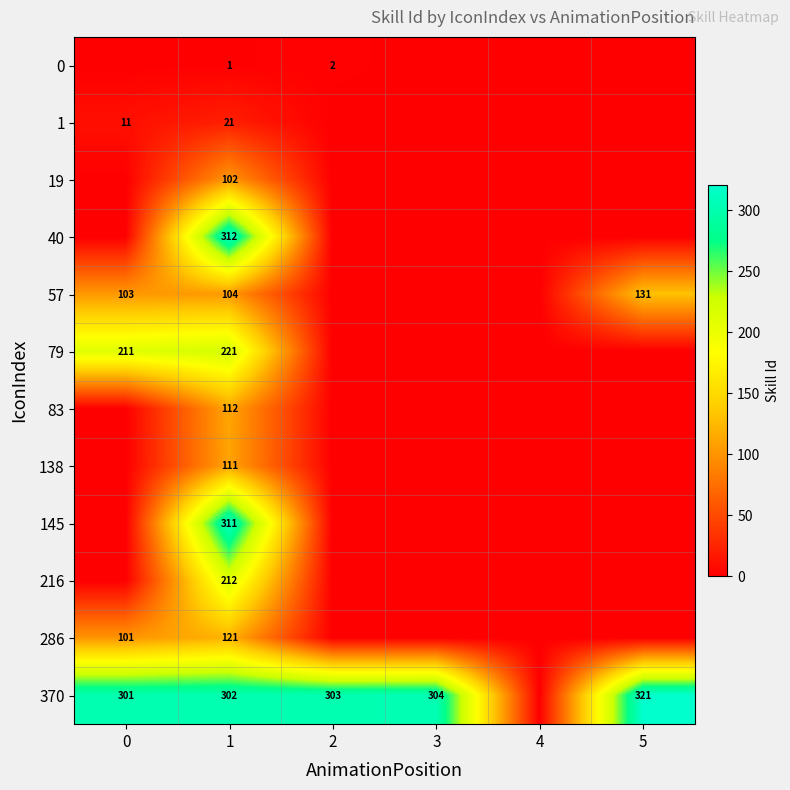

The 83 series shows 27 at 1. True or false?

False